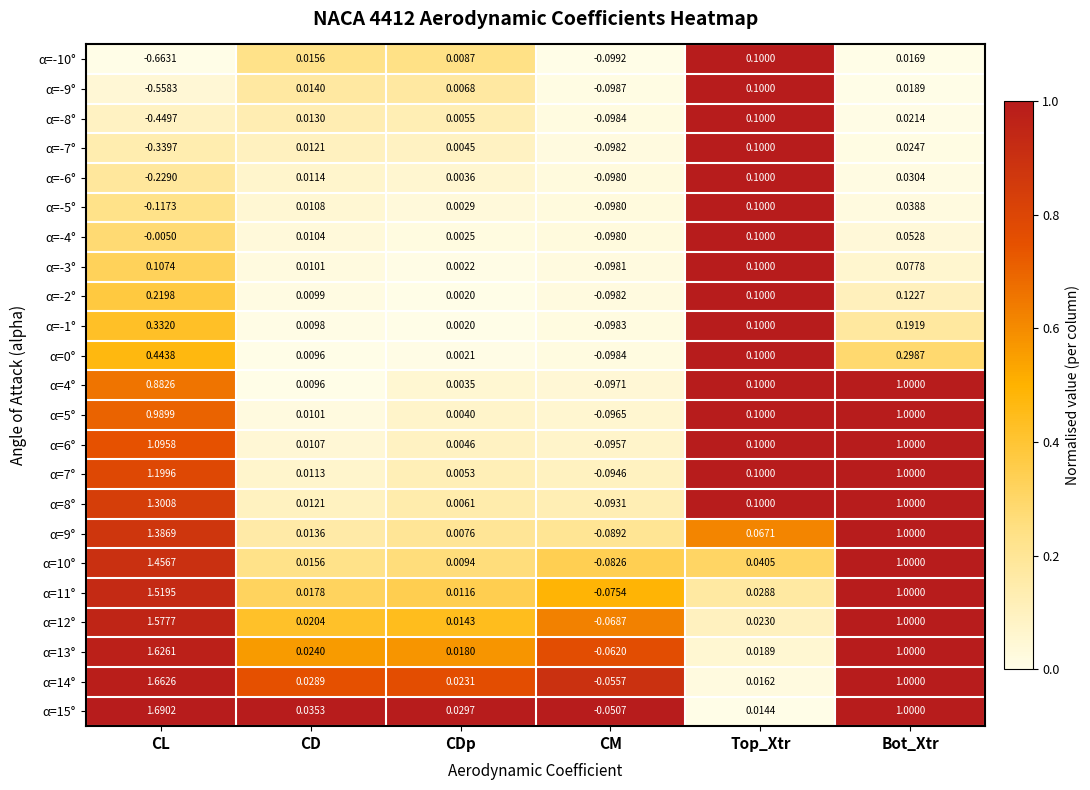

At which category is the sum across all series the highest?

CL